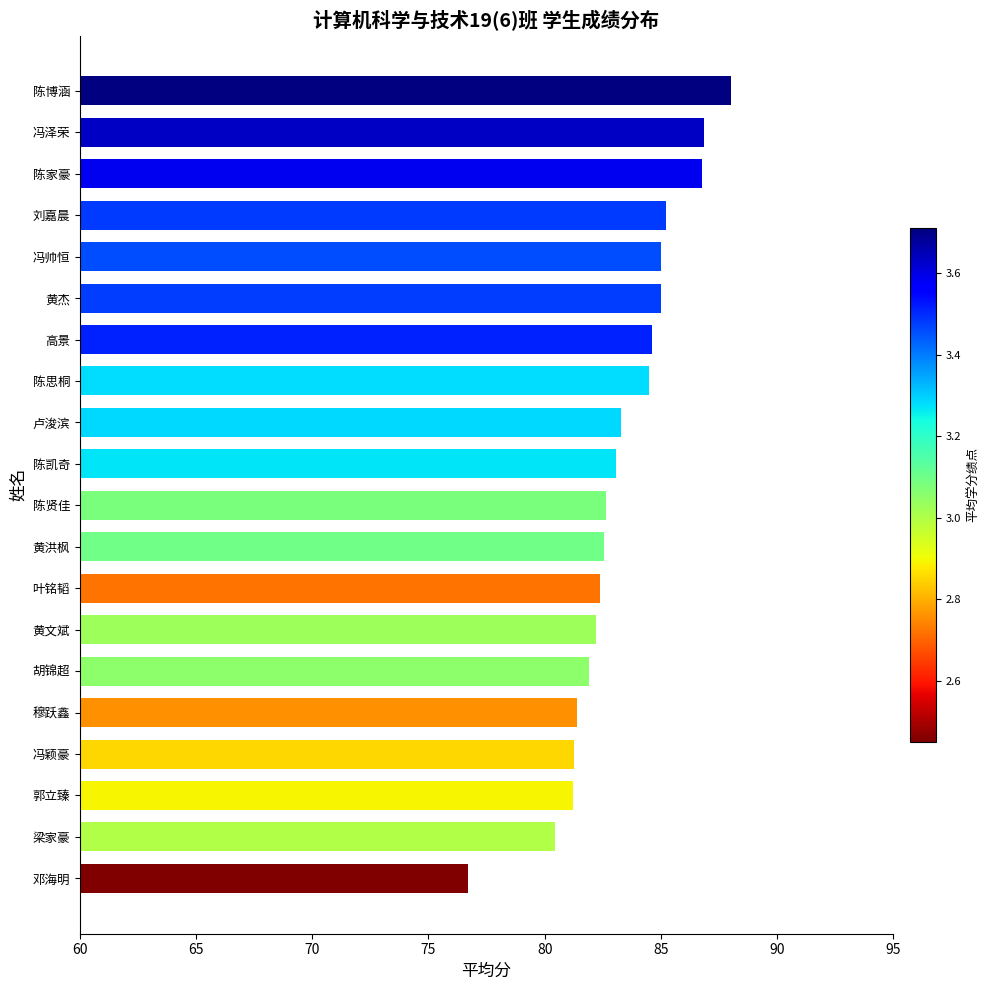

The value at 高景 is 84.6. True or false?

True